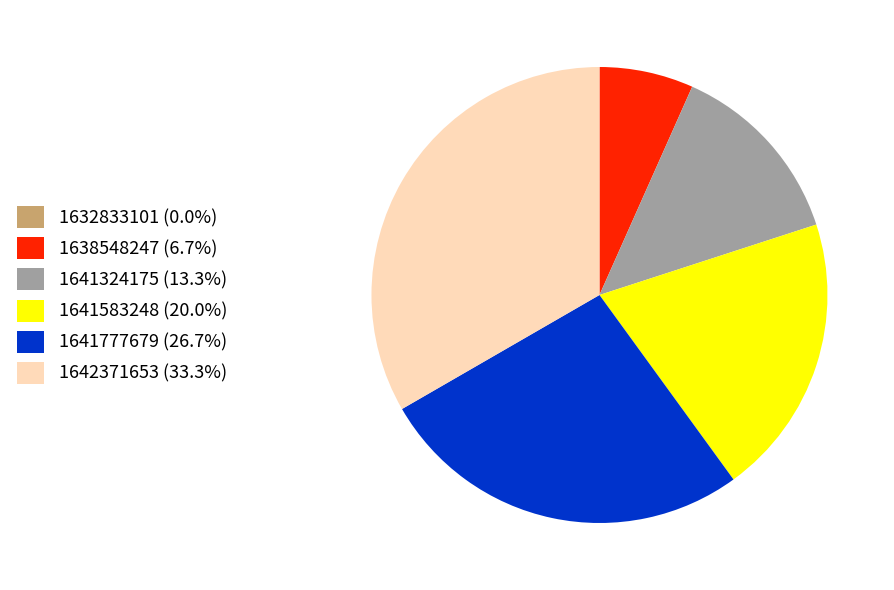

Is there any slice that represents more than half of the pie?

No